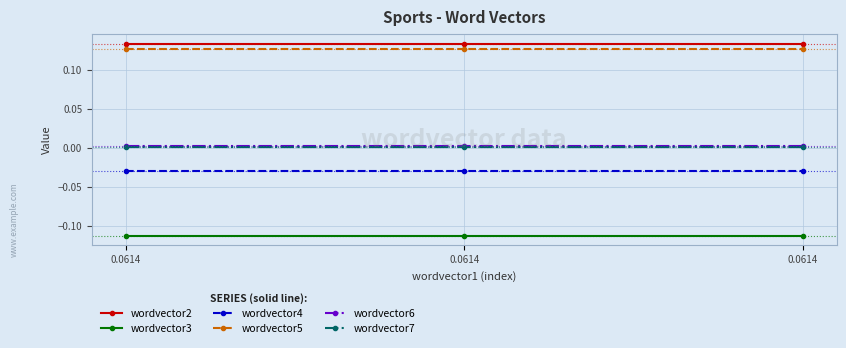

What are all the series names shown in the legend?

wordvector2, wordvector3, wordvector4, wordvector5, wordvector6, wordvector7